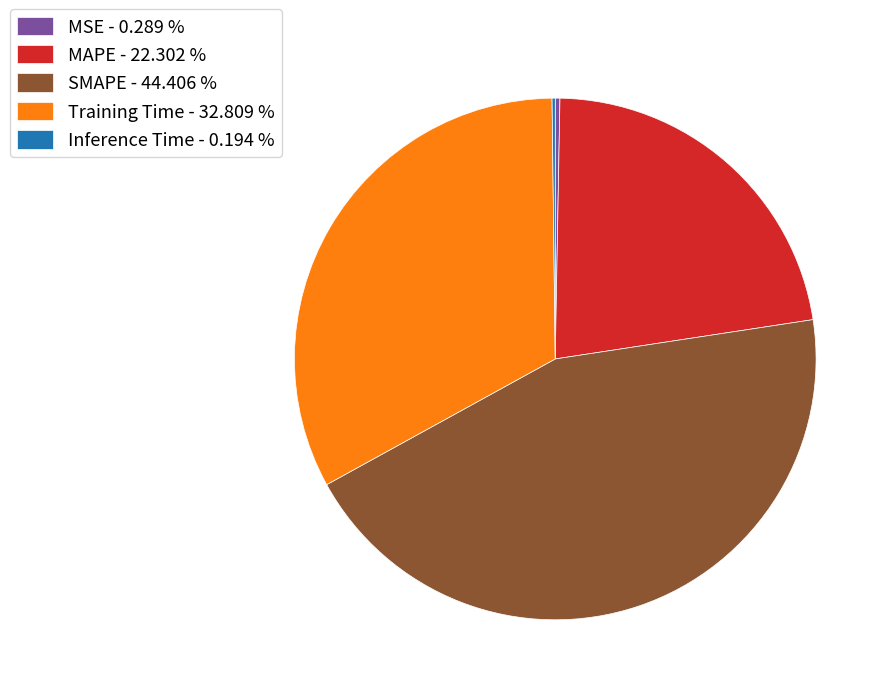

Is there a majority slice in this chart?

No